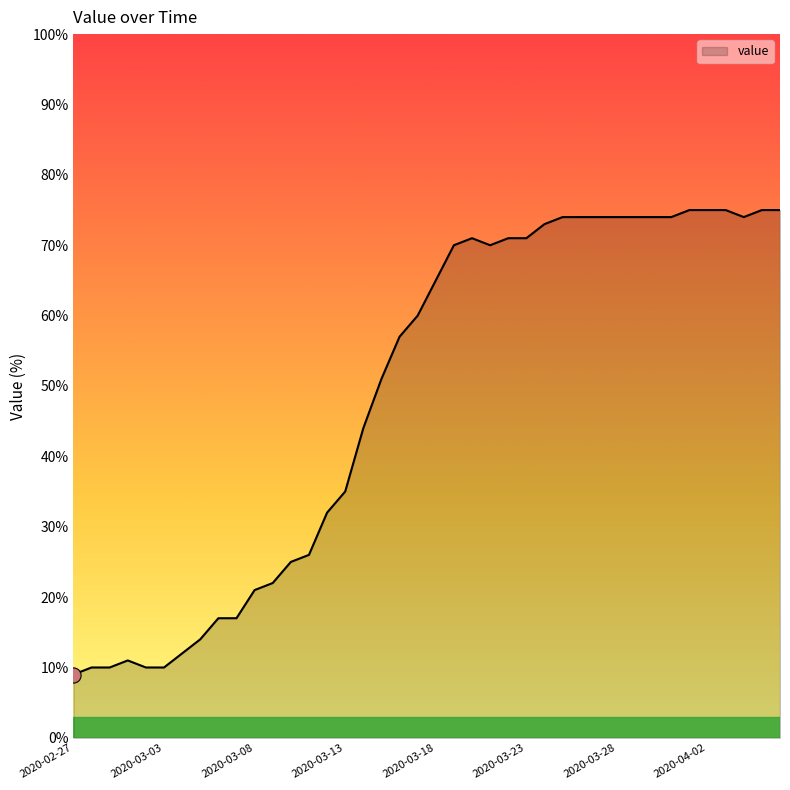

What is the difference between the maximum and minimum values?

66